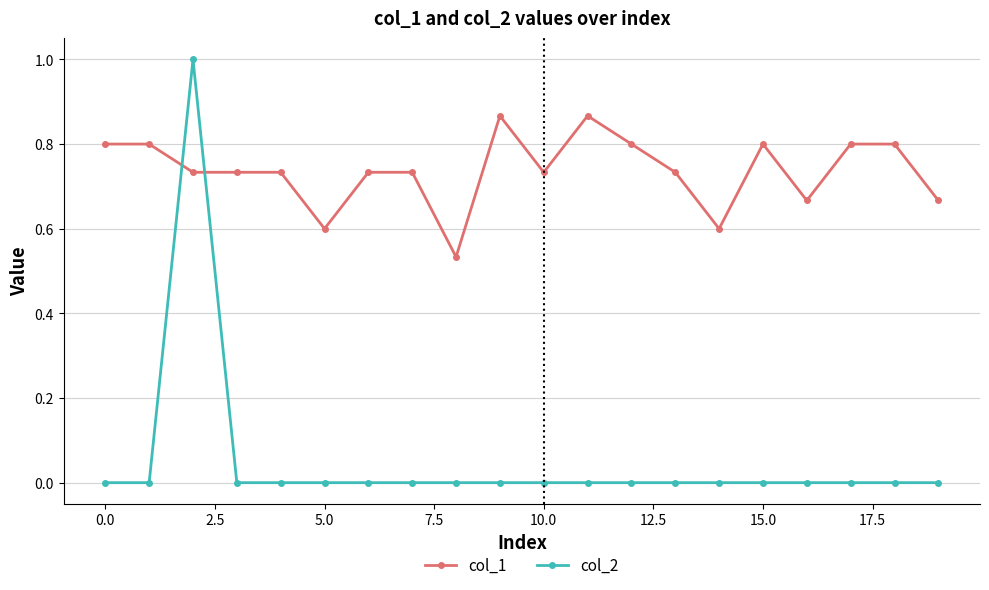

True or false: col_1 has more than 0 points higher than both neighbors.

True